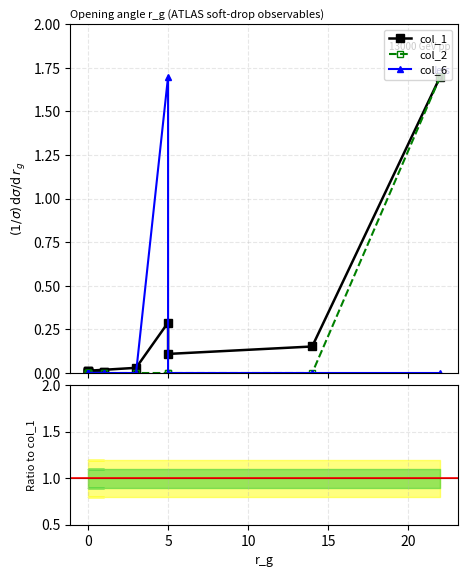

Which series has the largest range (max minus min)?

col_1